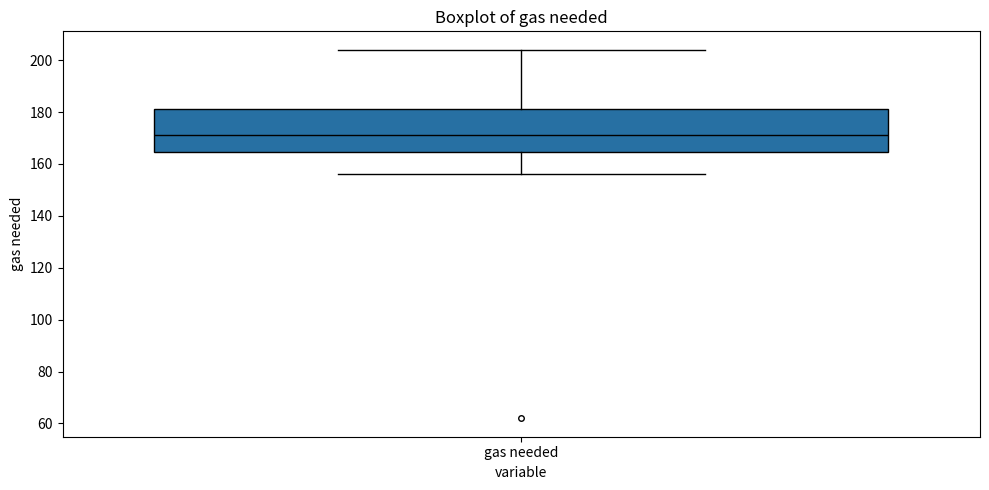

Read this box plot against the y-axis: the position of the median line, the range covered by the box, and the ends of both whiskers. The values are not printed on the chart, so give them approximately, as read against the axis.

median 172, box 164 to 182, whiskers 156 to 204